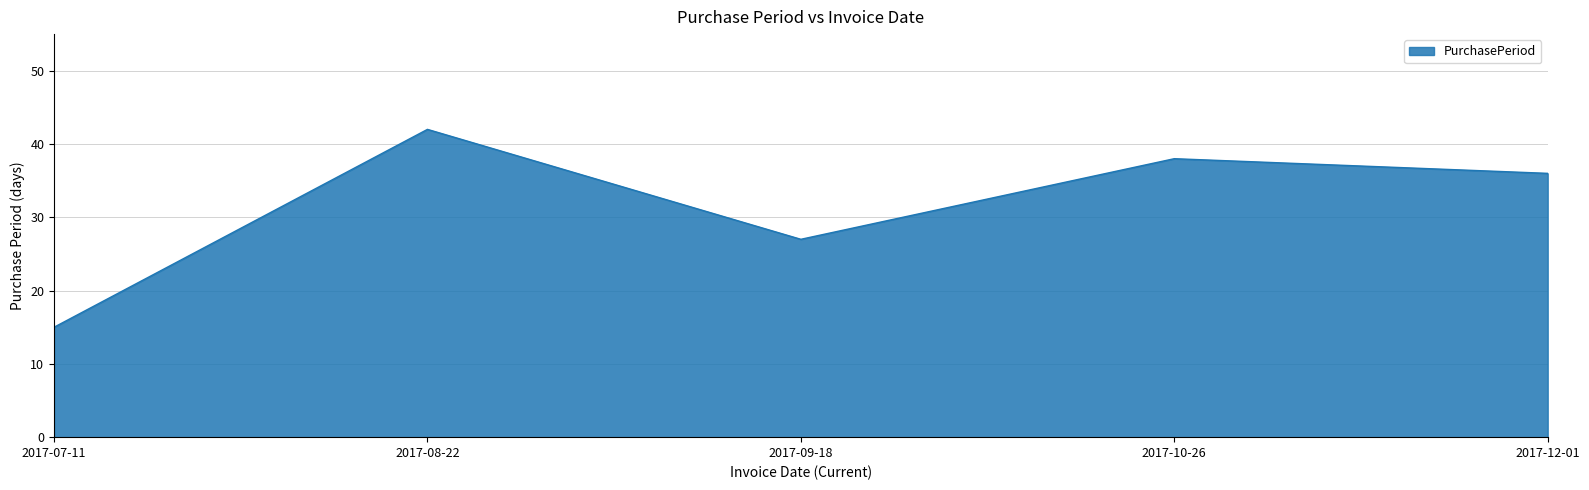

Between 2017-10-26 and 2017-09-18, which is larger?

2017-10-26